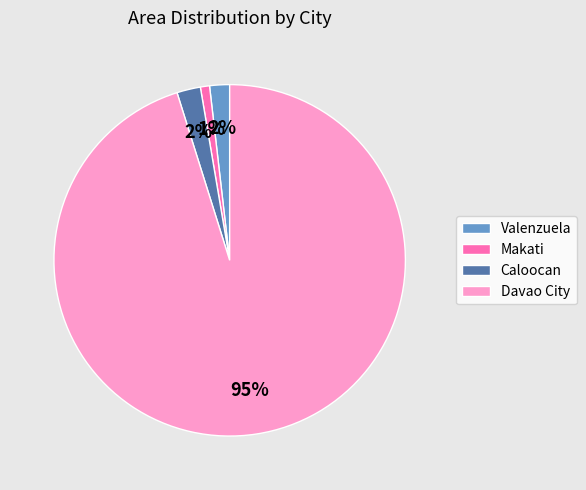

Do Caloocan and Makati together represent more than half of the pie?

No